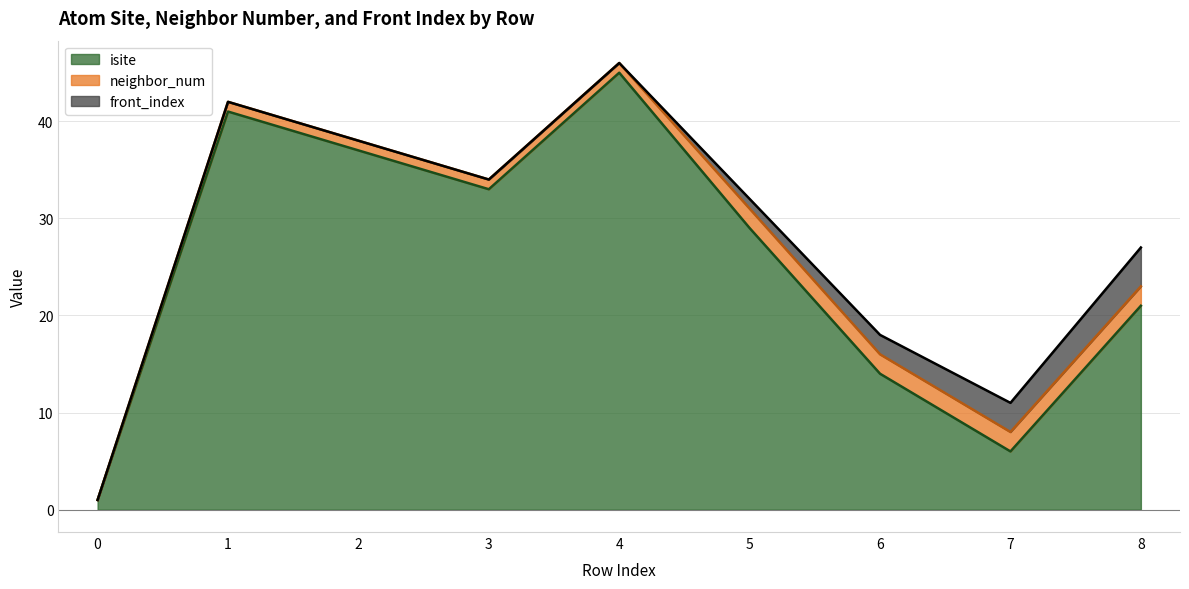

True or false: front_index has more than 1 points higher than both neighbors.

False